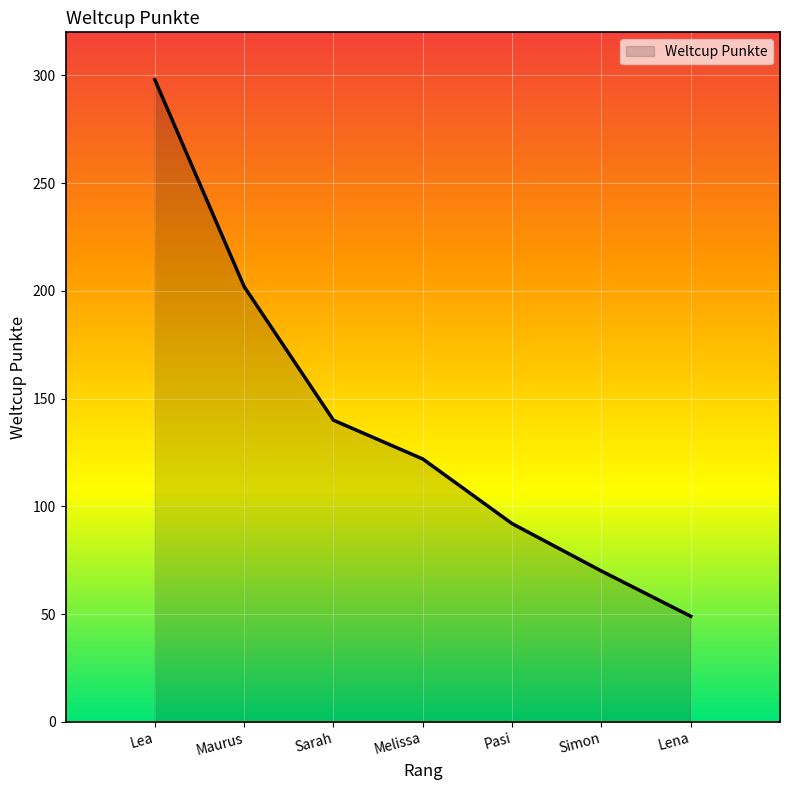

Does the chart have visible grid lines?

Yes